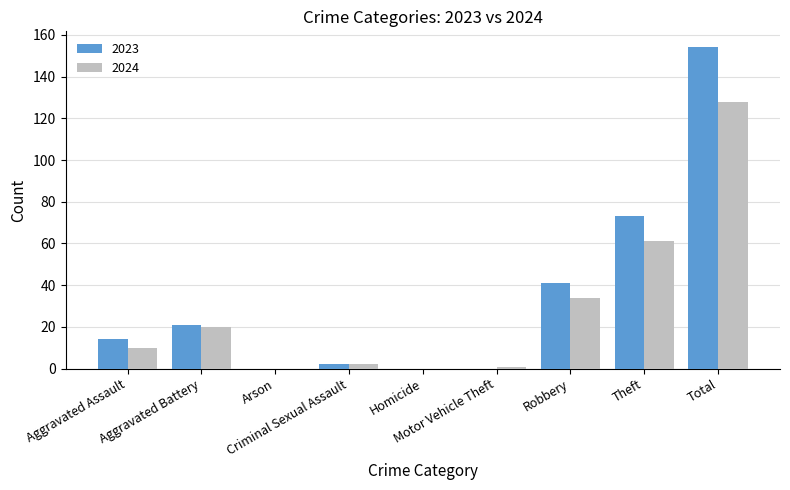

What is the sum of all 2023 values?

305